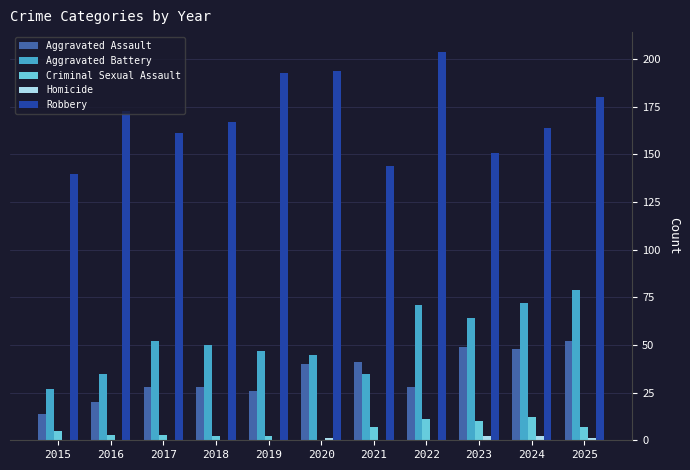

How many distinct data groups are displayed?

5